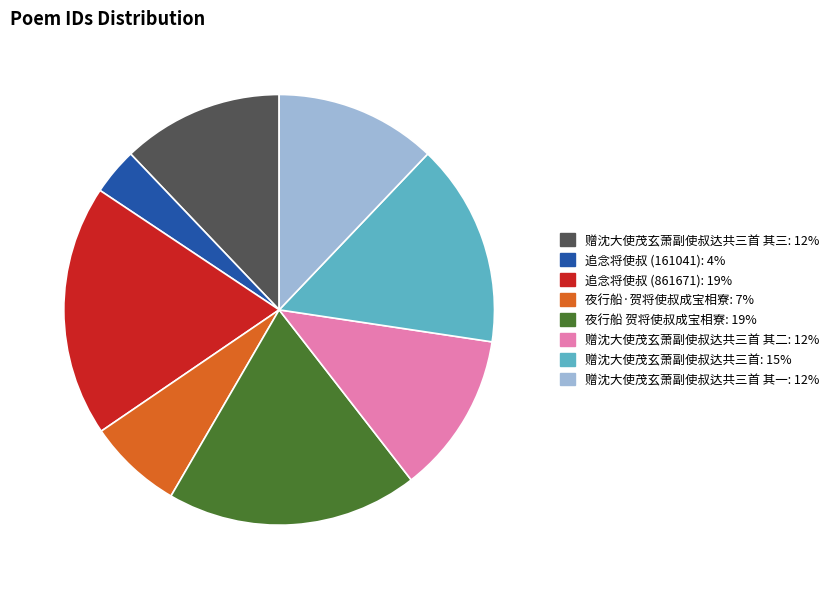

Does any single category account for the majority?

No